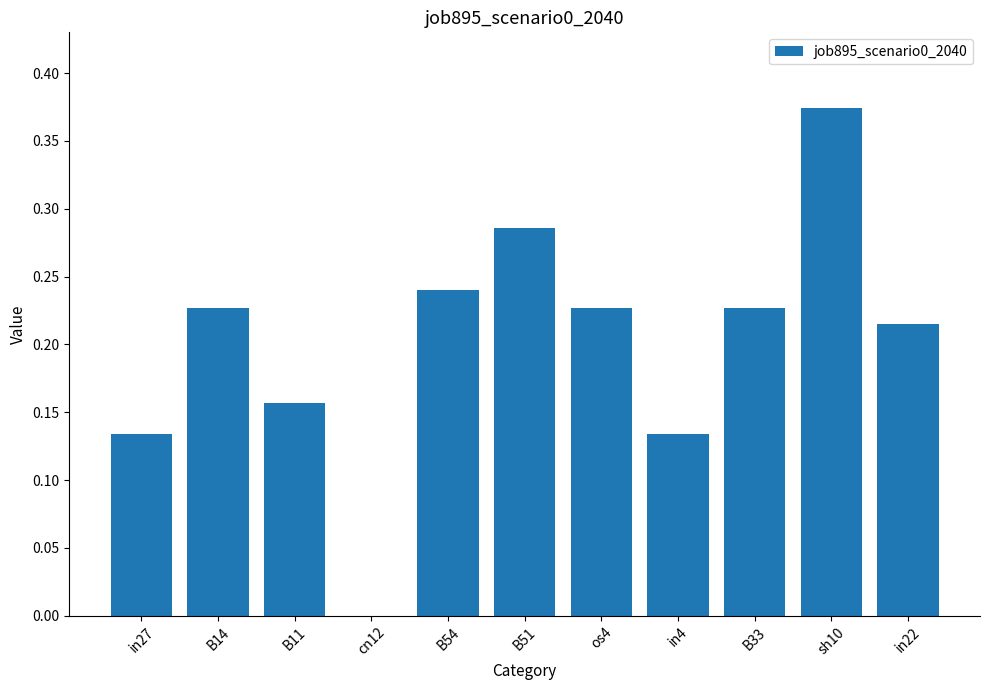

What is the sum of all values?

2.2